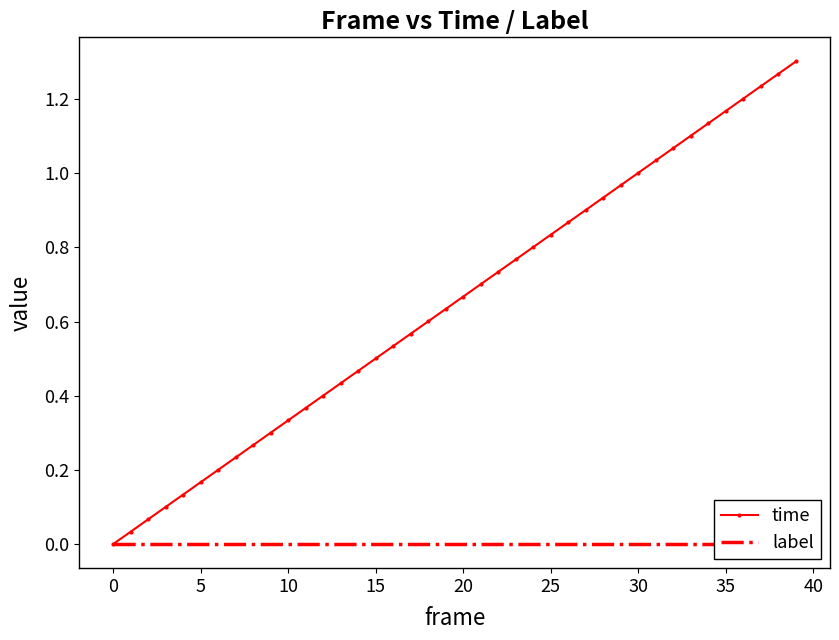

How many values in the time series exceed 0?

39